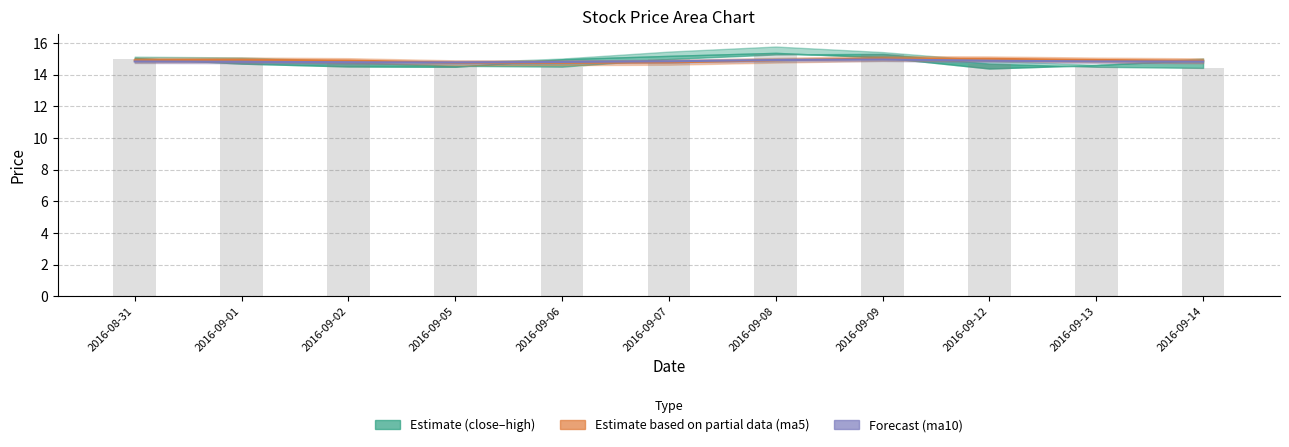

True or false: ma10 has a value of 6.6 at 2016-08-31.

False